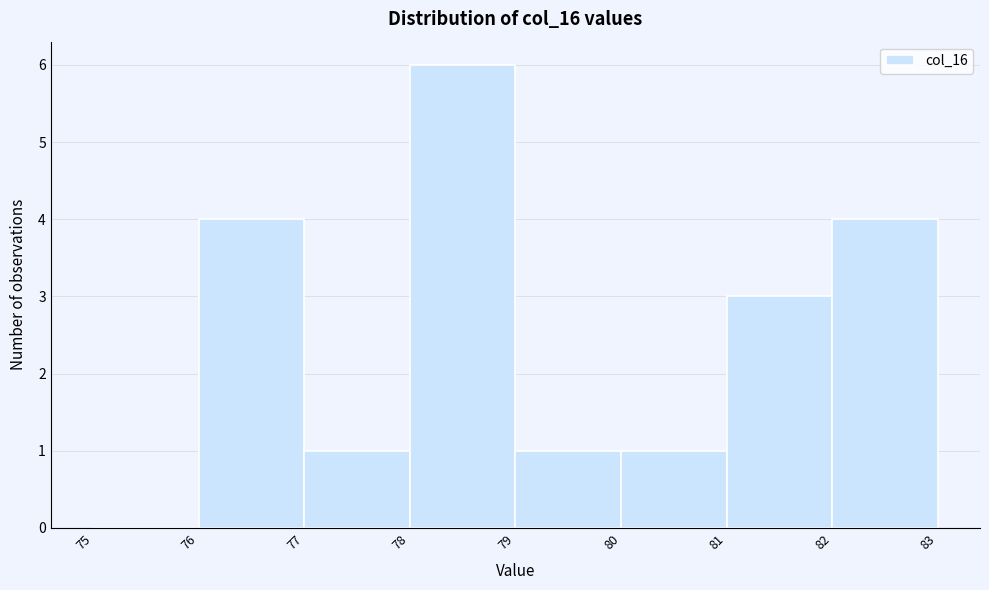

Reading left to right, transcribe this chart: for each bar, give the range it covers on the x-axis and its height. The values are not printed on the chart, so give them approximately, as read against the axis.

75 to 76: 0
76 to 77: 4
77 to 78: 1
78 to 79: 6
79 to 80: 1
80 to 81: 1
81 to 82: 3
82 to 83: 4